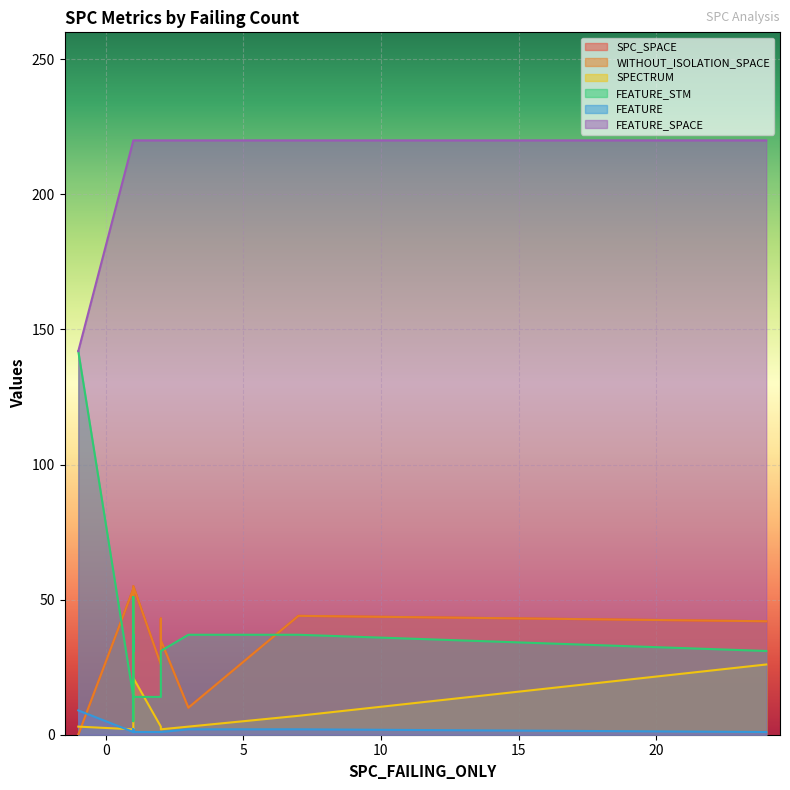

Rank the categories by SPECTRUM value from highest to lowest.

19, 9, 7, 1, 10, 11, 18, 0, 2, 4, 5, 6, 8, 14, 16, 17, 3, 12, 13, 15